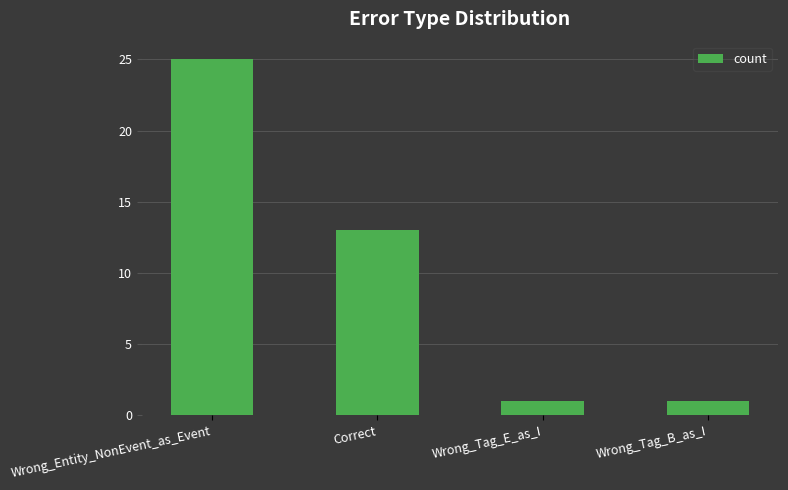

Where is the data nearest to the value 13?

Correct